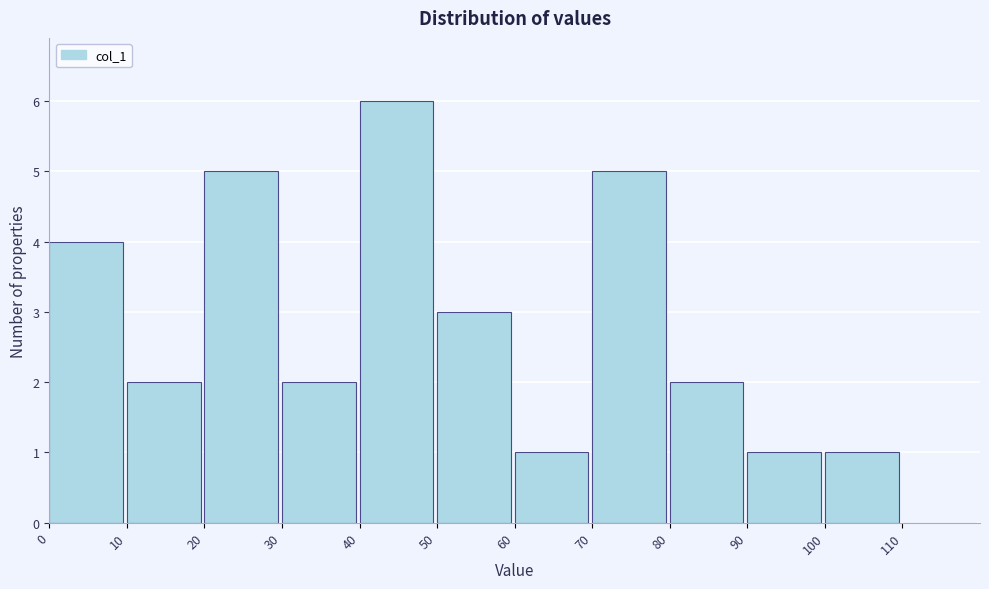

Over which range of the x-axis is the bar tallest?

40 to 50